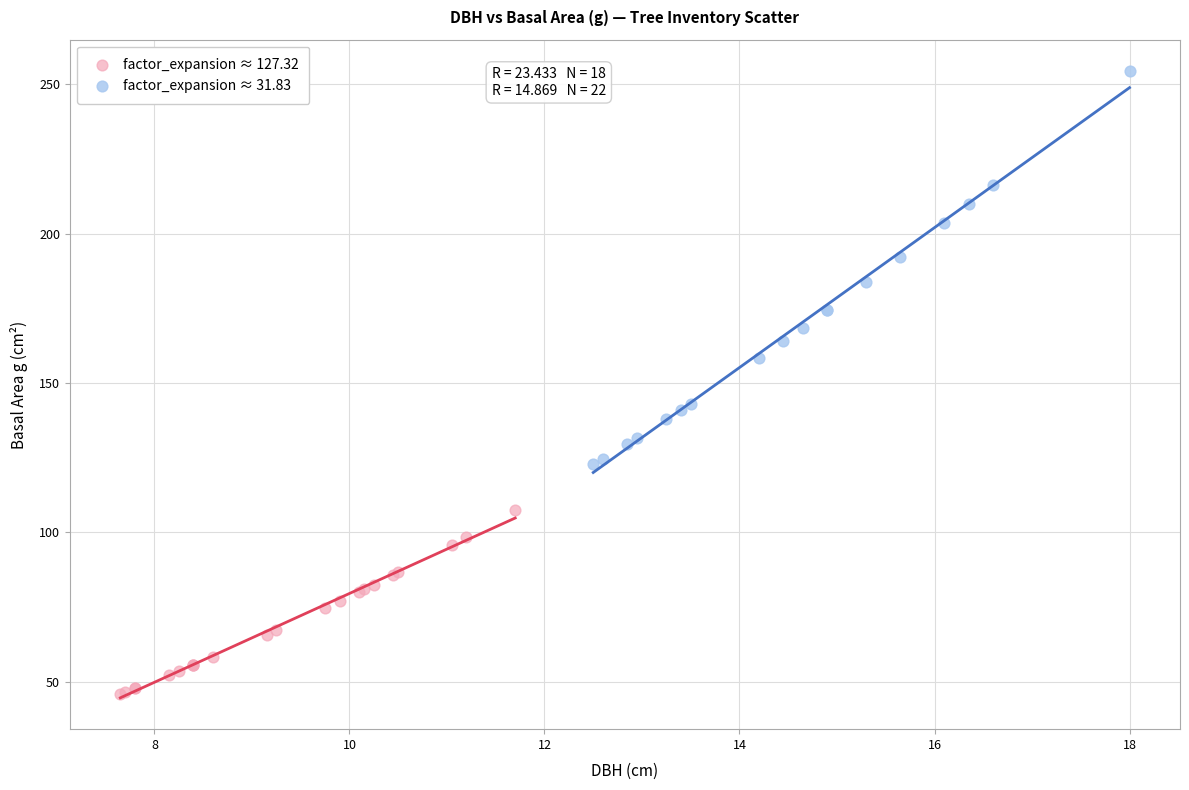

What are all the series names shown in the legend?

factor_expansion ≈ 127.32, factor_expansion ≈ 31.83